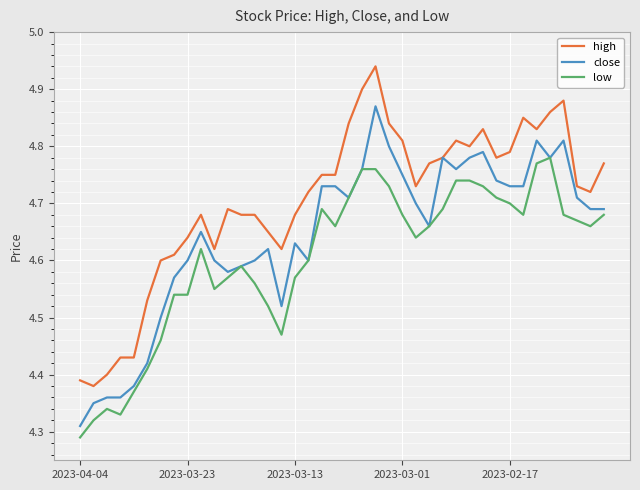

List the series in order of their overall mean, highest first.

high, close, low